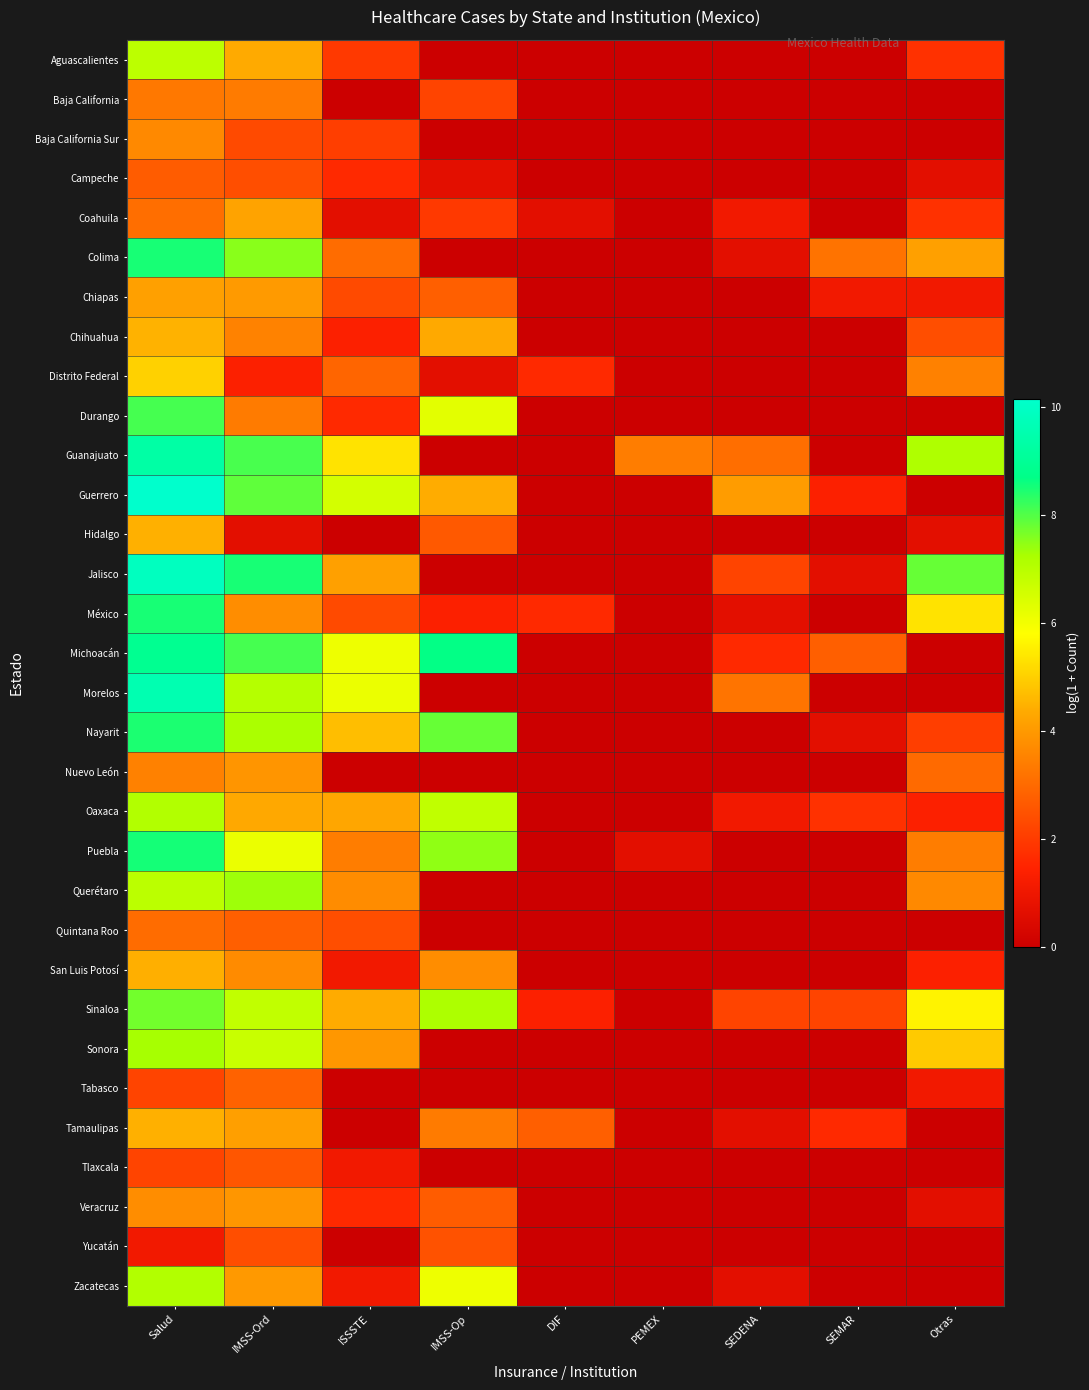

Count the number of data series in this chart.

32